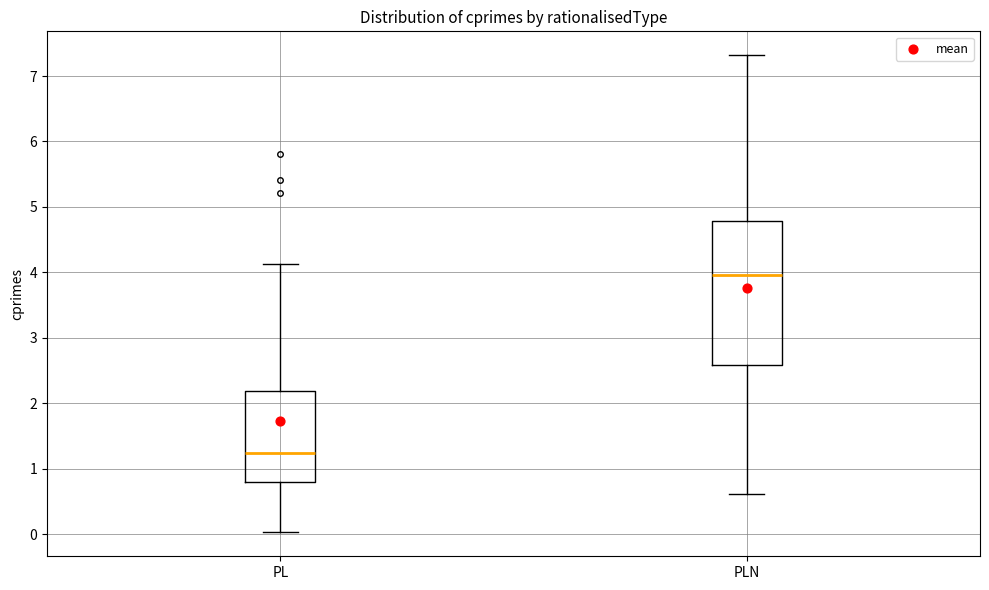

Which box's median line is the lowest?

PL